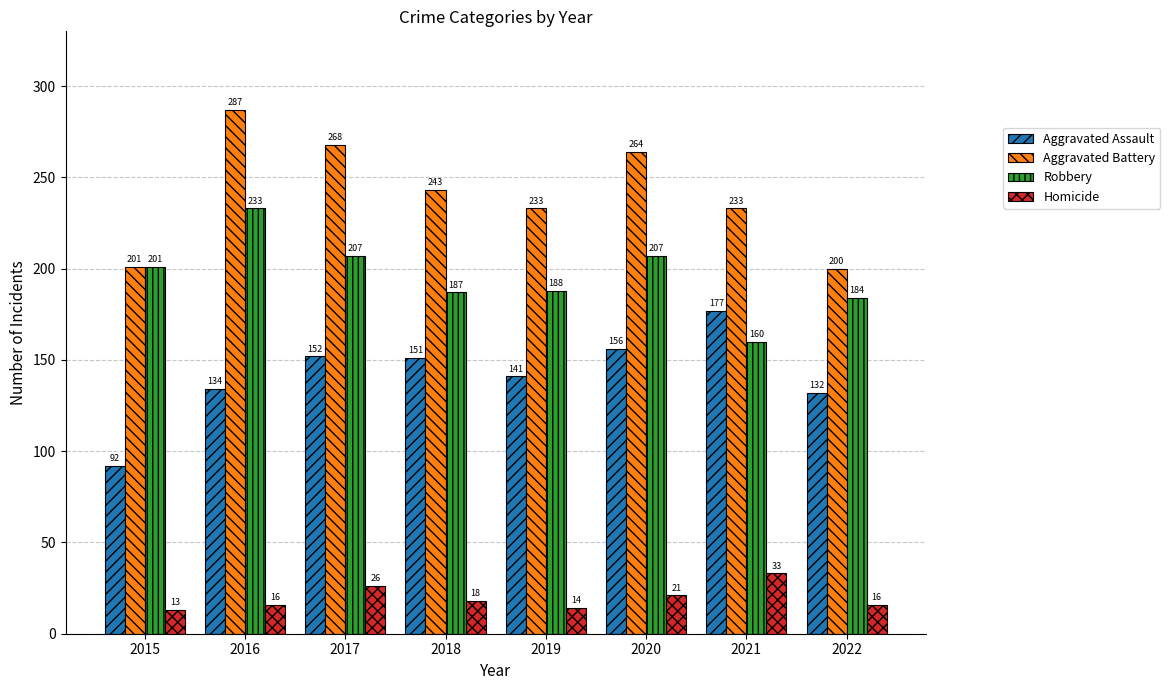

What is the value of the Aggravated Assault bar at the 5th from the left?

141